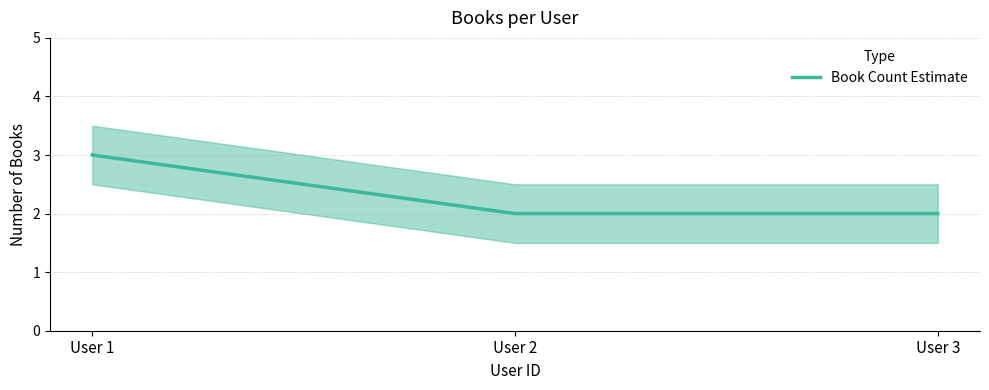

Which label corresponds to the smallest value in the chart?

User 2